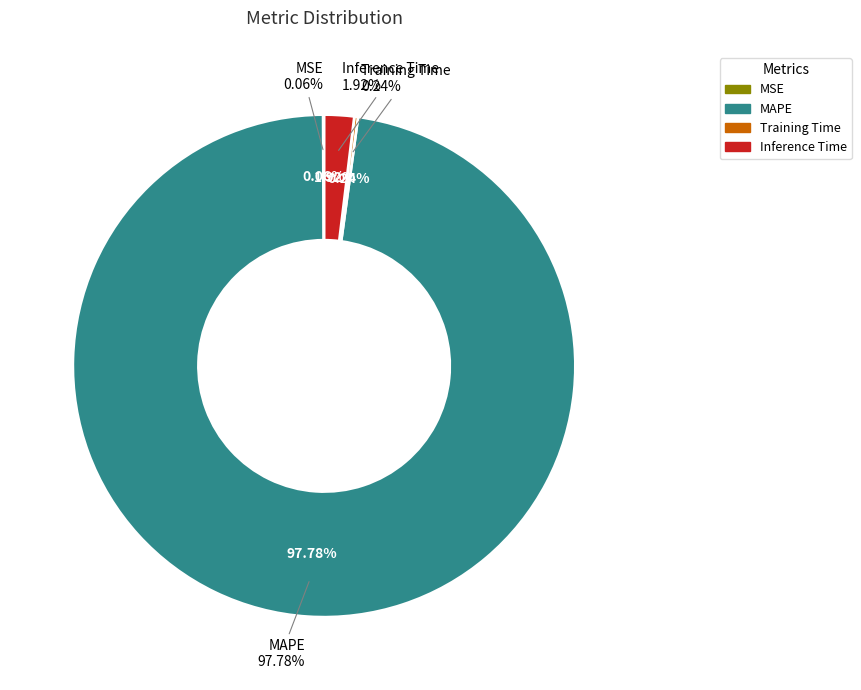

Is there any slice that represents more than half of the pie?

Yes